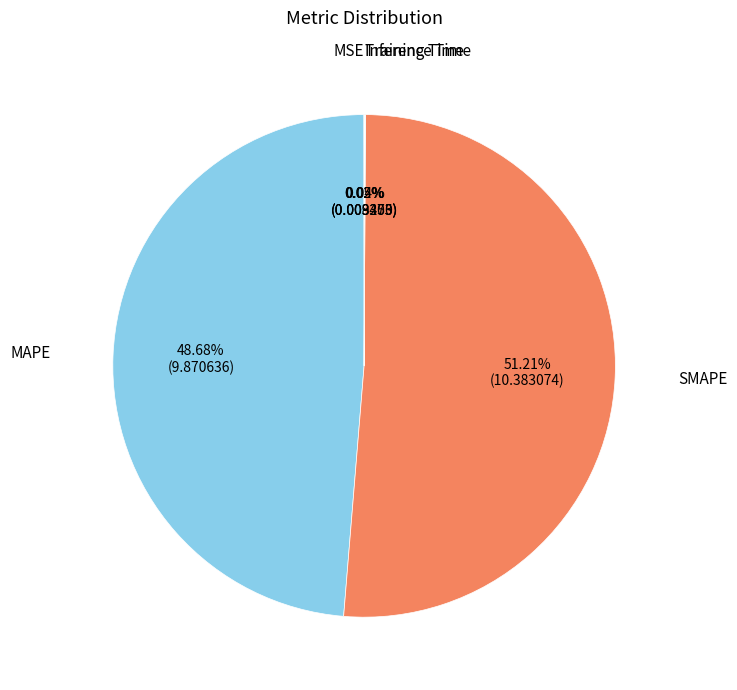

Count the number of slices in the pie.

5